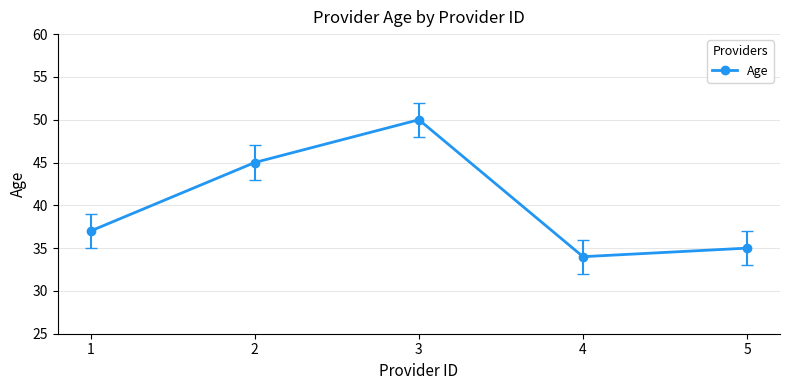

True or false: the data shows 50 at 3.

True